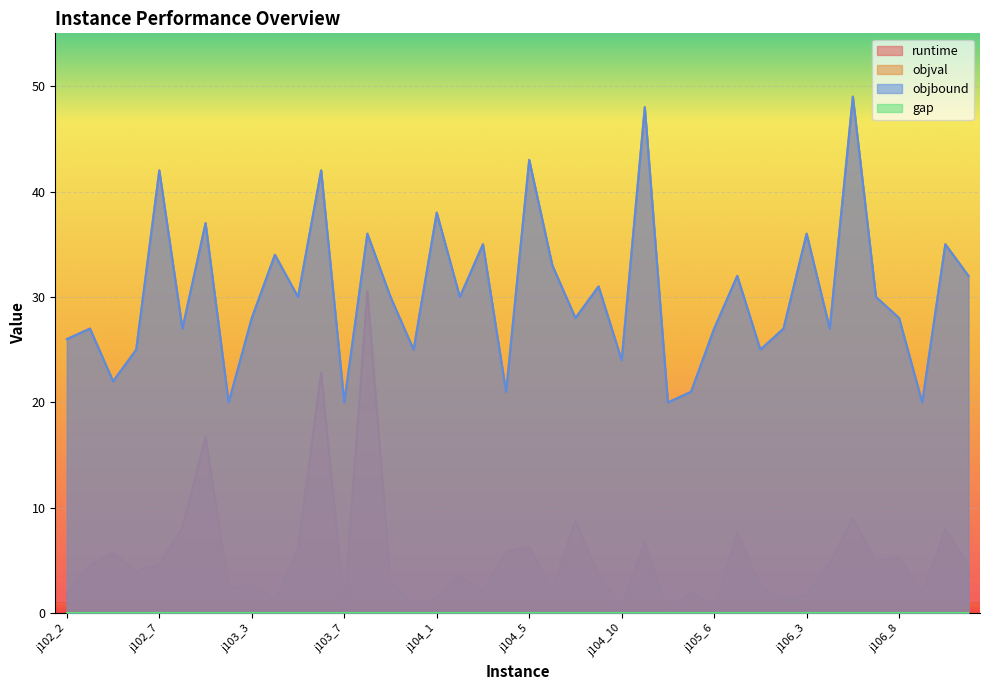

At how many categories does at least one series exceed 21?

34